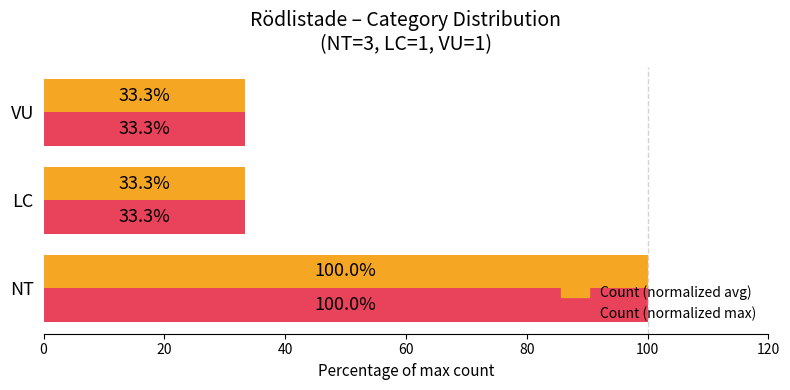

At which category is the sum across all series the highest?

NT